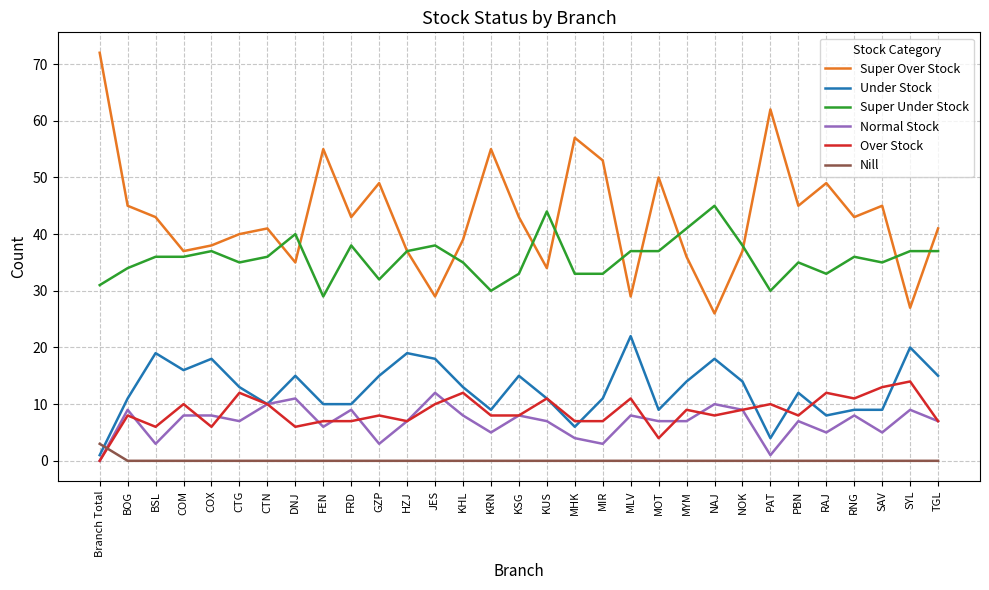

What is the spread (max minus min) of values at SAV?

45